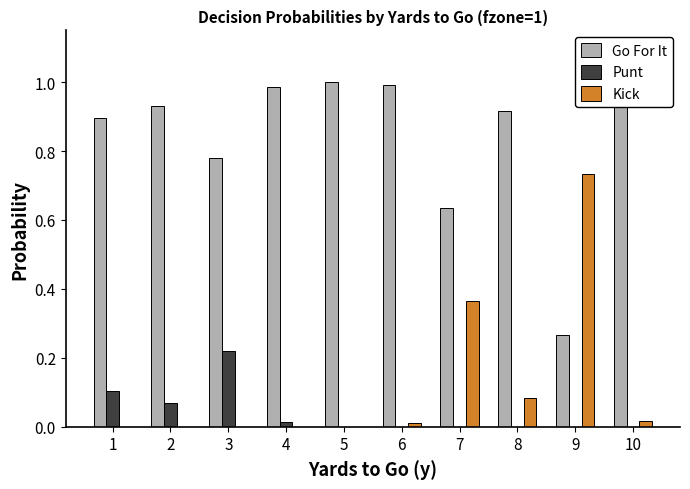

Count the number of data series in this chart.

3